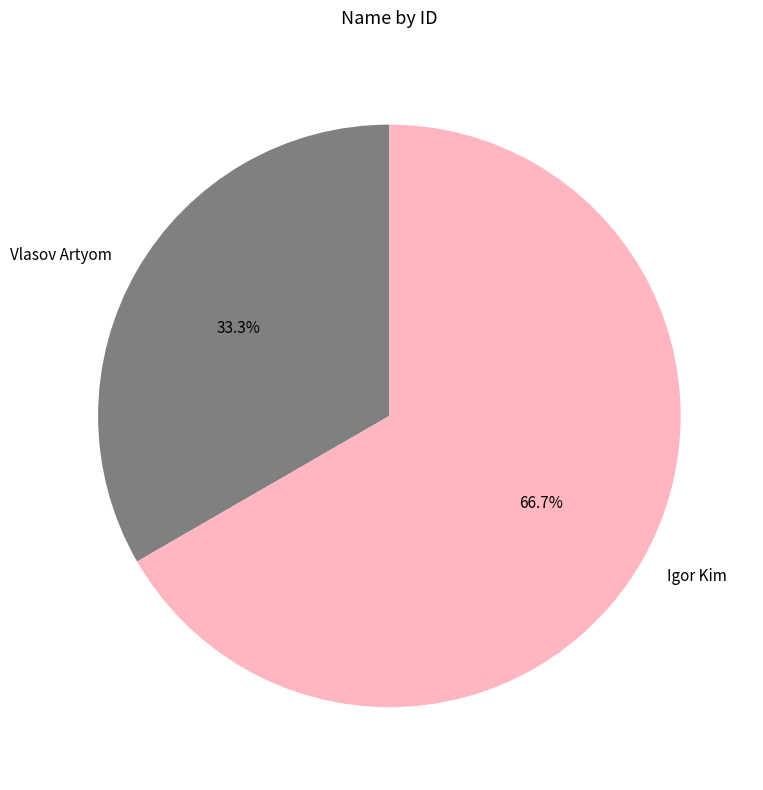

To the nearest percent, what is the combined percentage of Vlasov Artyom and Igor Kim?

100%